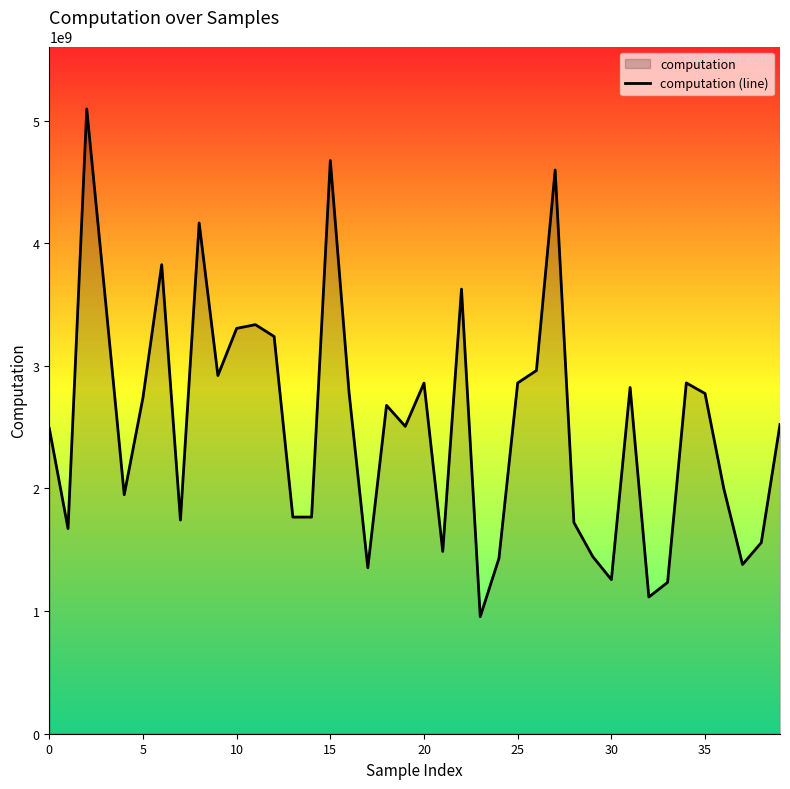

What is the minimum value shown in the chart?

954199600.7